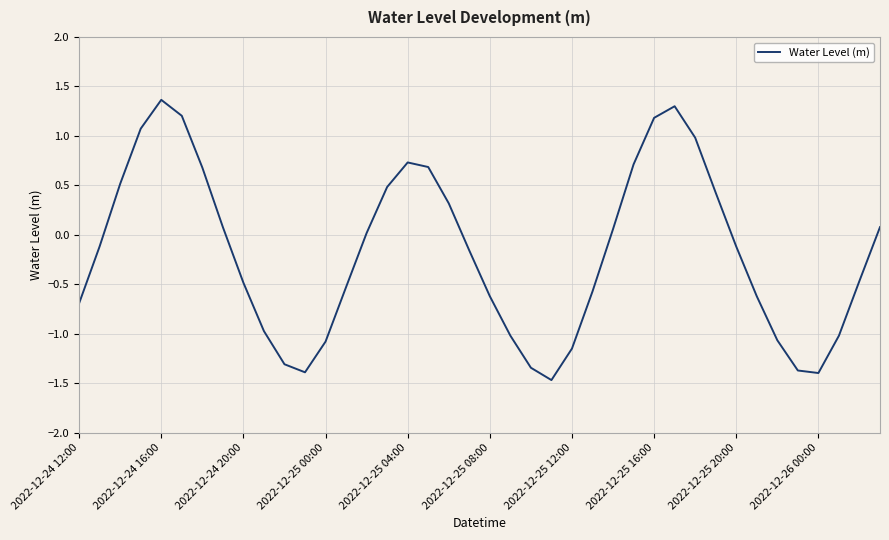

What is the difference between the maximum and minimum values?

2.8